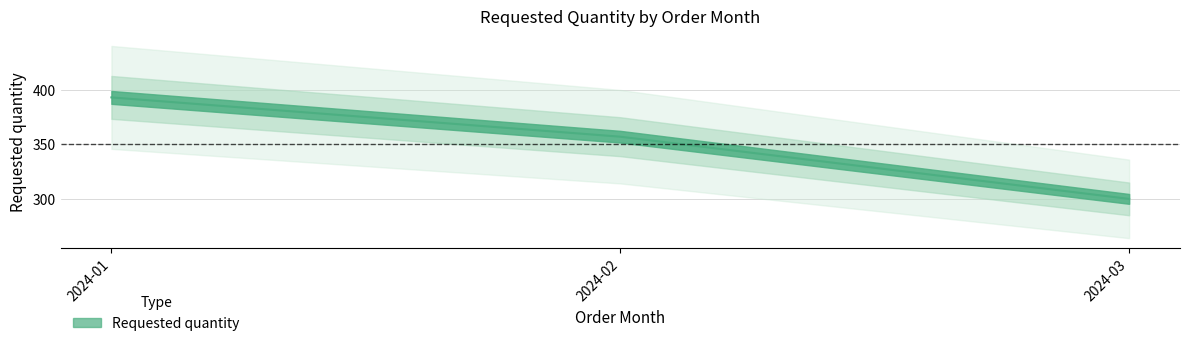

Count the number of categories in the chart.

3